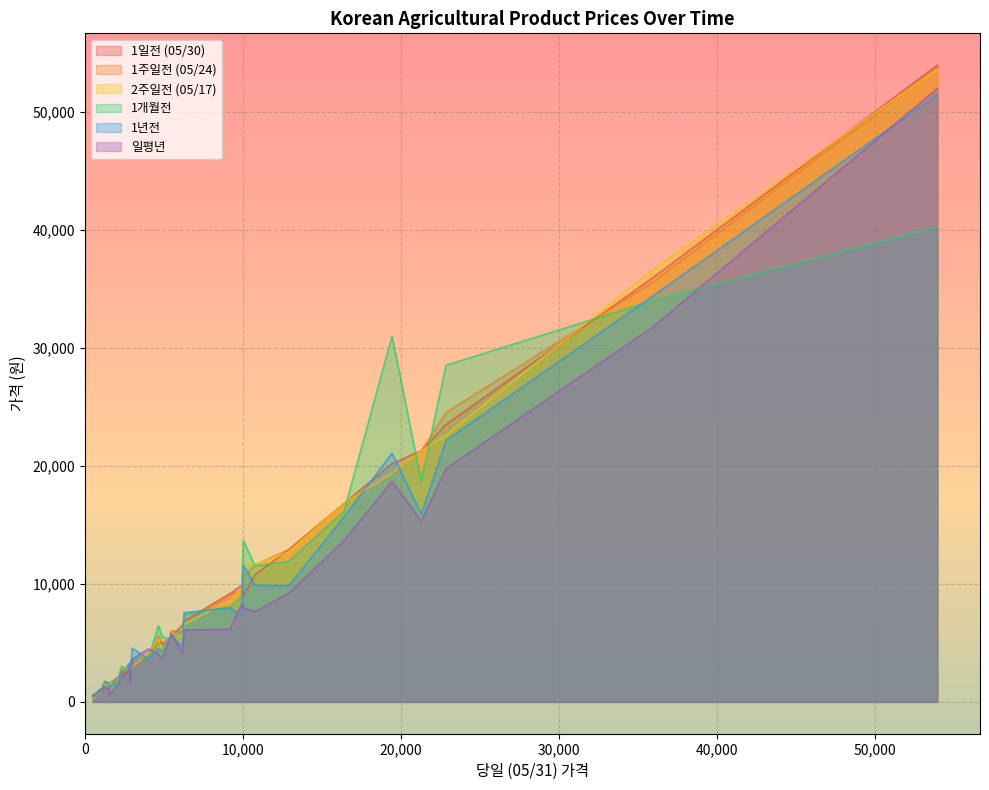

Which series has the largest total across all categories?

1개월전